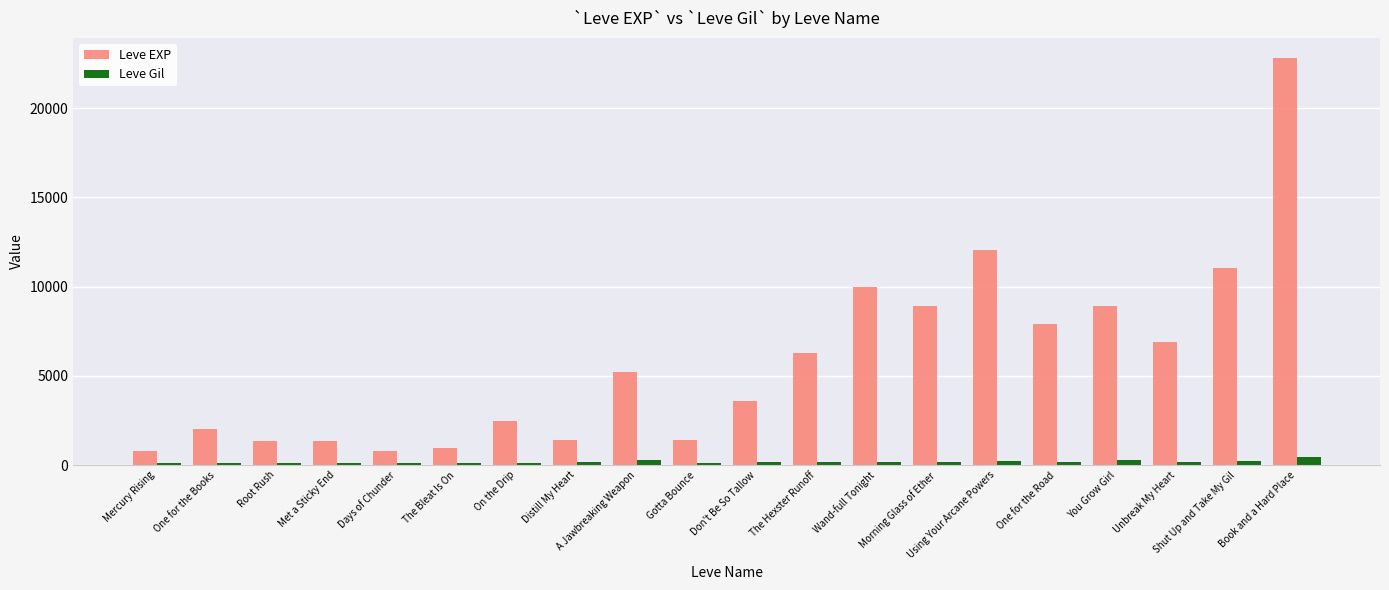

What is the label of the 6th bar from the right?

Using Your Arcane Powers